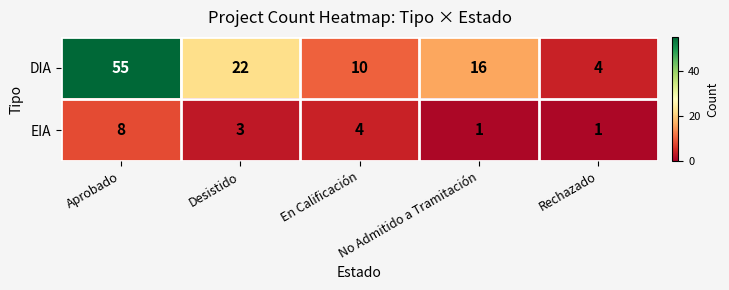

List the series in order of their overall mean, highest first.

DIA, EIA